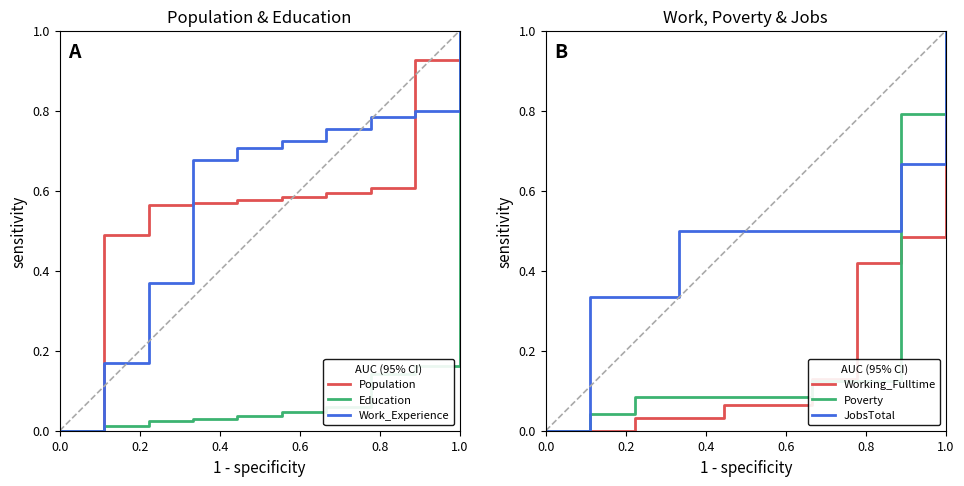

What is the average value of the Poverty series?

0.2